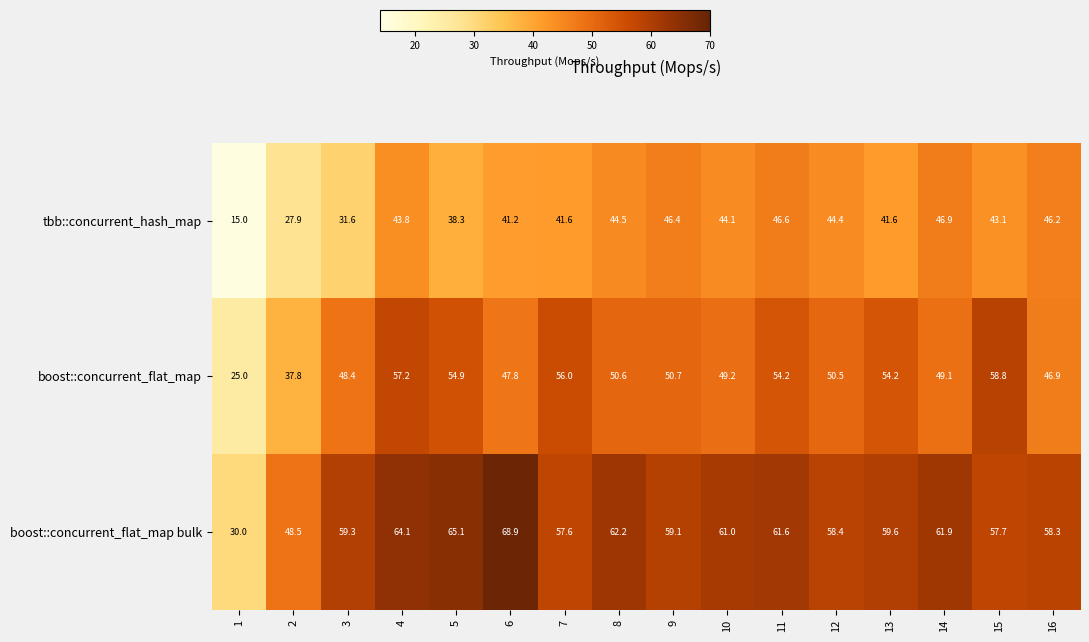

Which series has the widest spread of values?

boost::concurrent_flat_map bulk